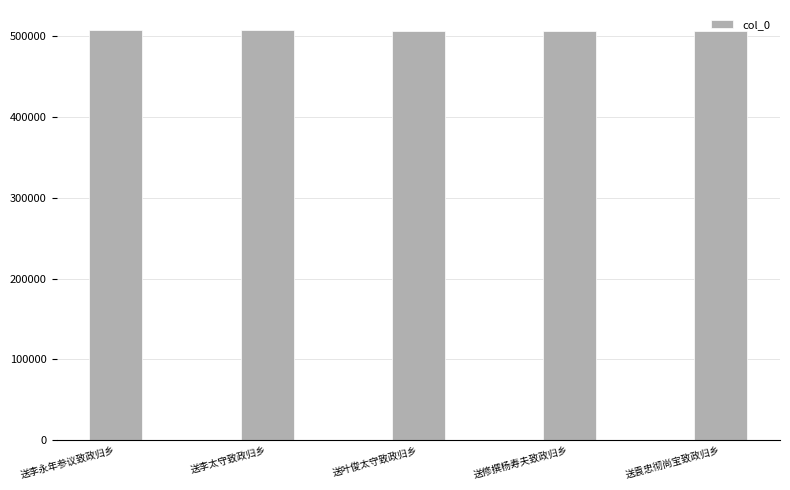

What is the difference between the maximum and second lowest values?

123